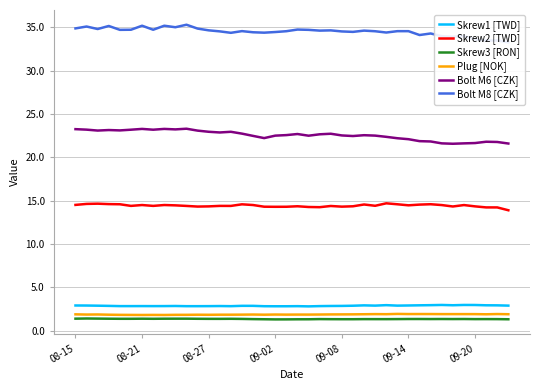

Does the chart have visible grid lines?

Yes